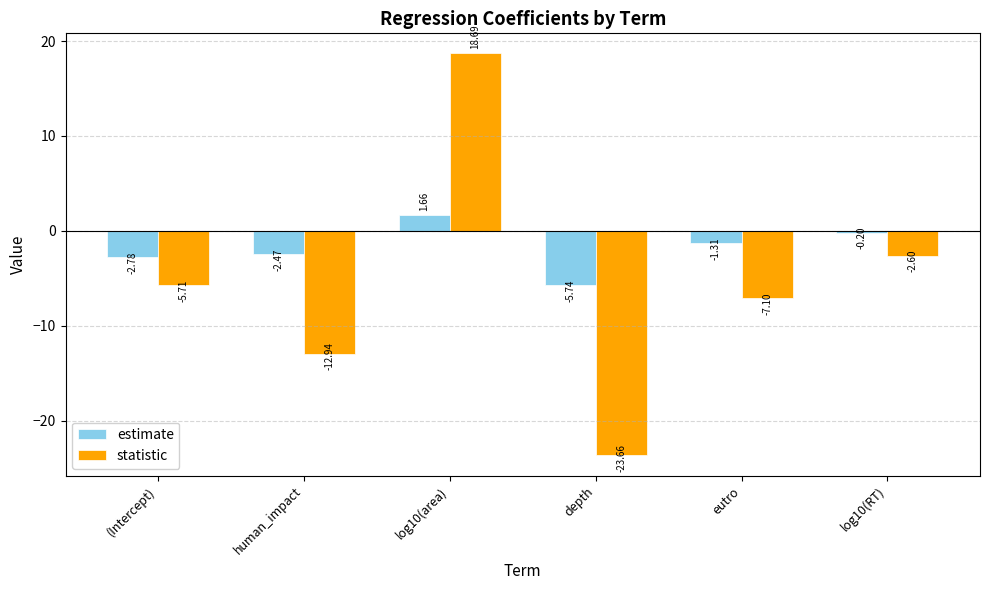

At which category is the sum across all series the highest?

log10(area)